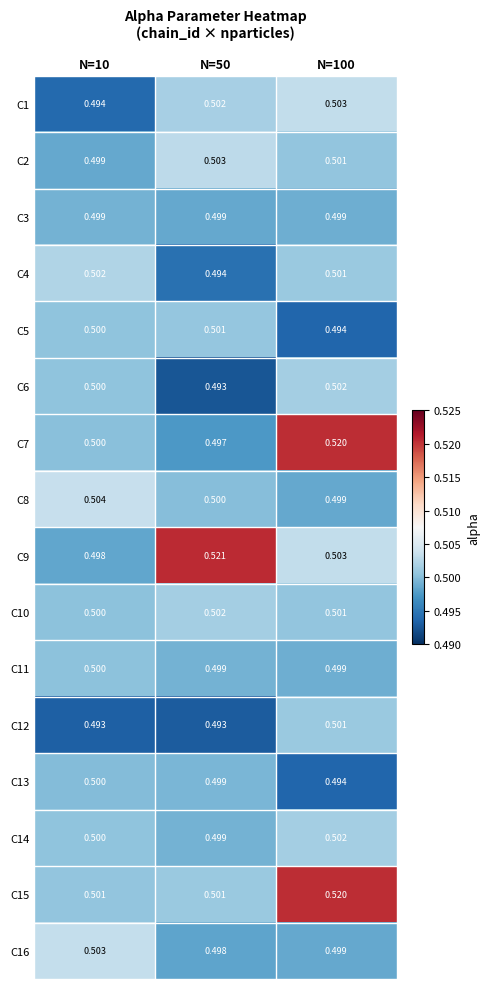

Is the value of C3 at N=100 greater than the value of C2 at N=100?

No